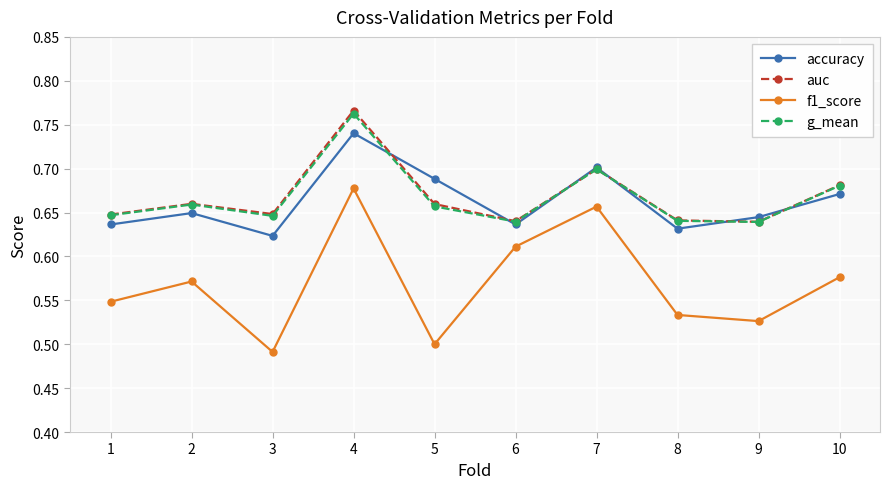

Is this an area chart (filled region under the line)?

No